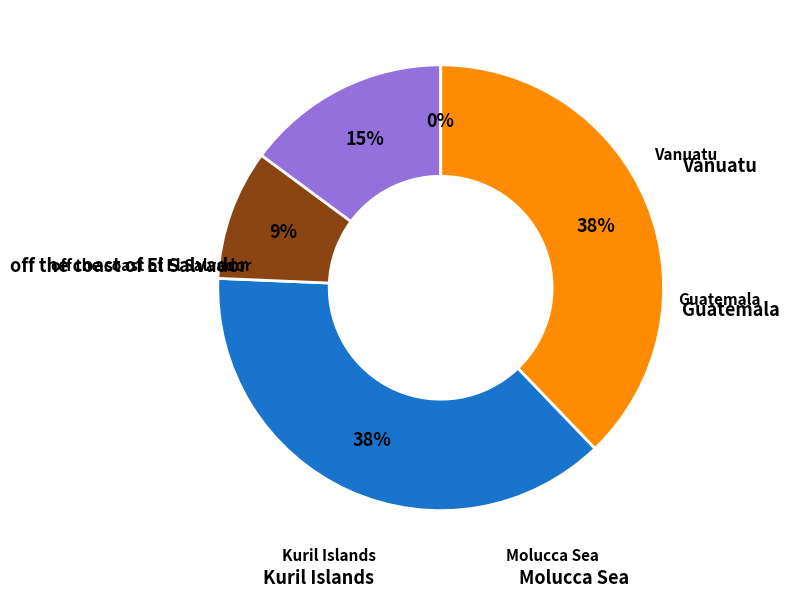

Which slice is the smallest?

off the coast of El Salvador